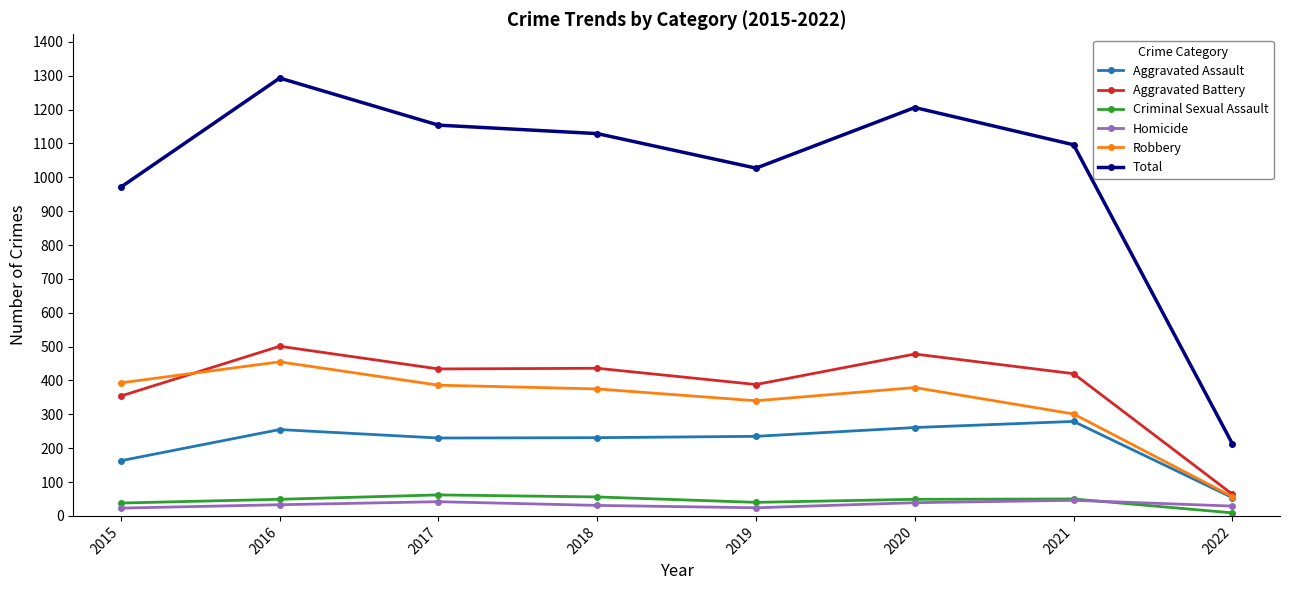

True or false: Robbery has a value of 393 at 2015.

True